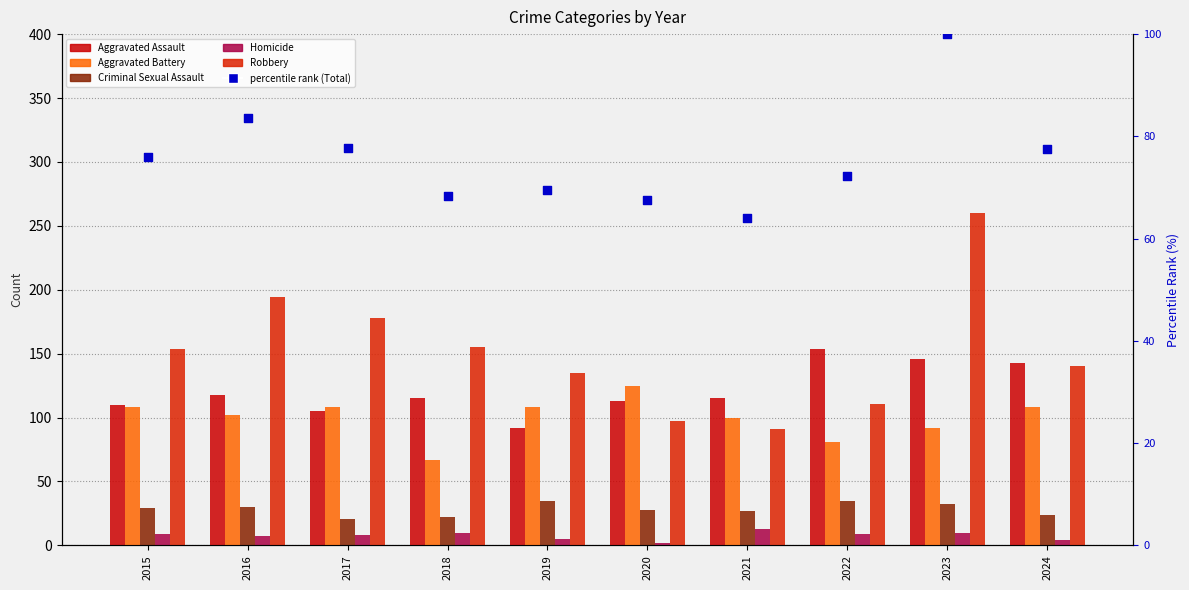

Is the value of Robbery at 2024 greater than the value of Criminal Sexual Assault at 2019?

Yes